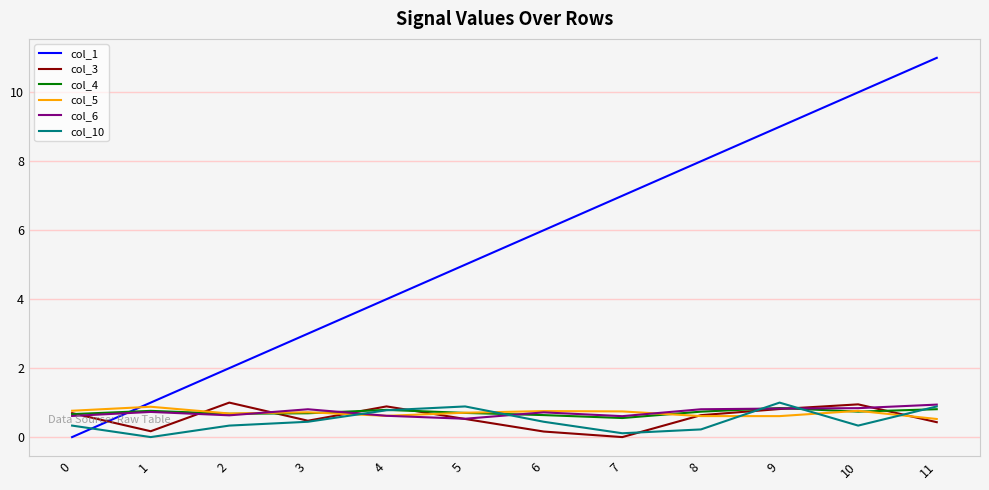

True or false: col_5 has a value of 1.3 at 5.

False